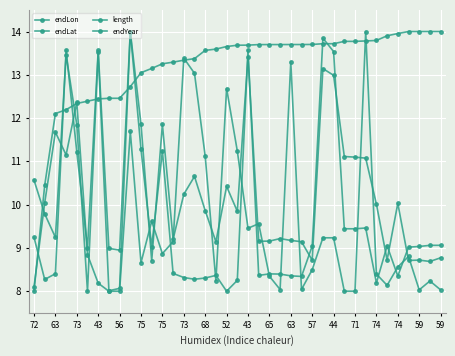

Is this an area chart (filled region under the line)?

No